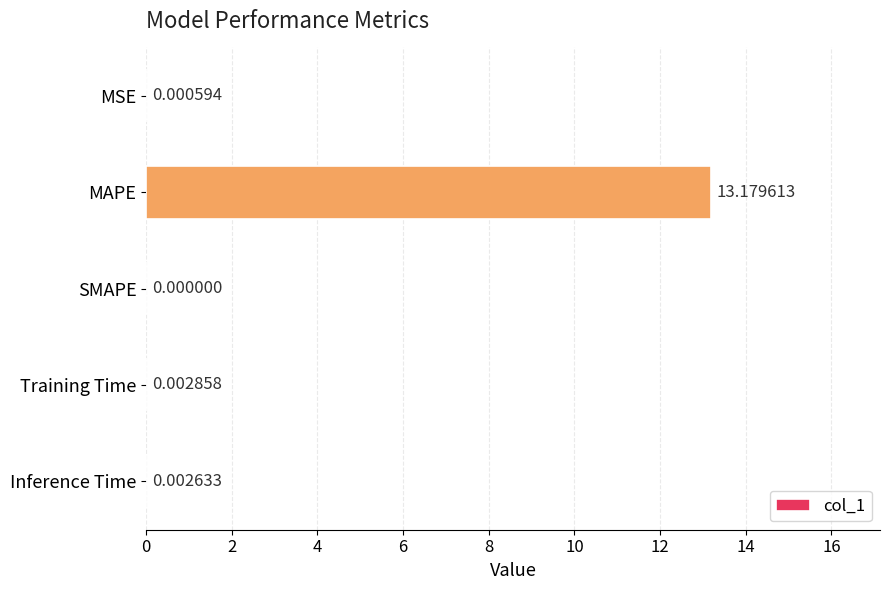

Which label corresponds to the largest value in the chart?

MAPE